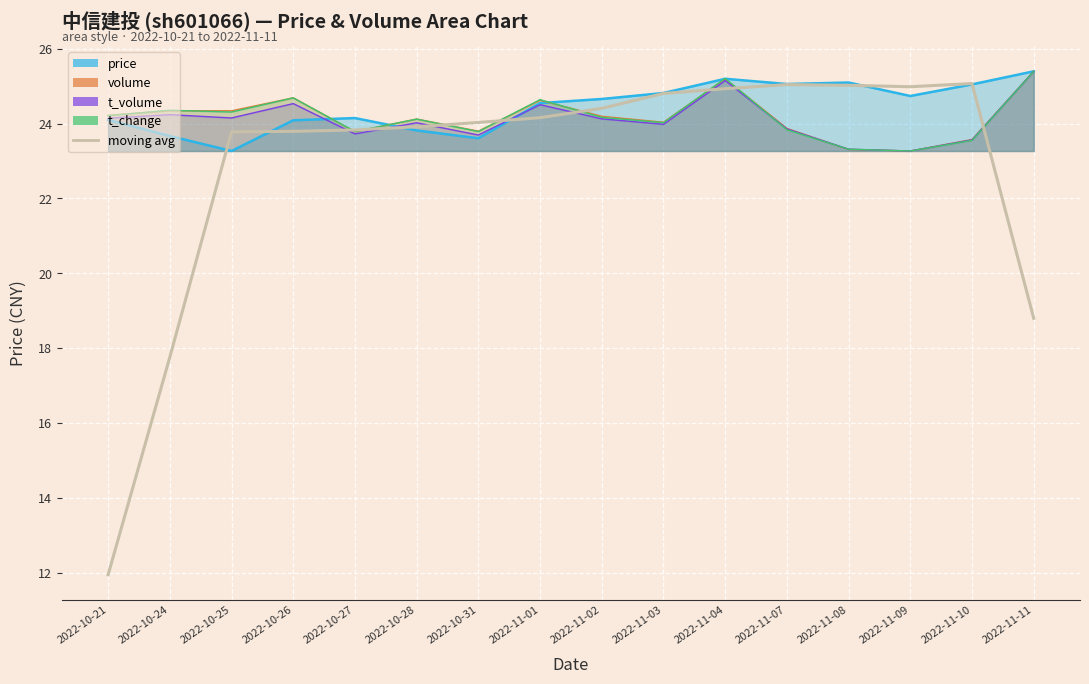

What is the maximum value shown in the chart?

25.1